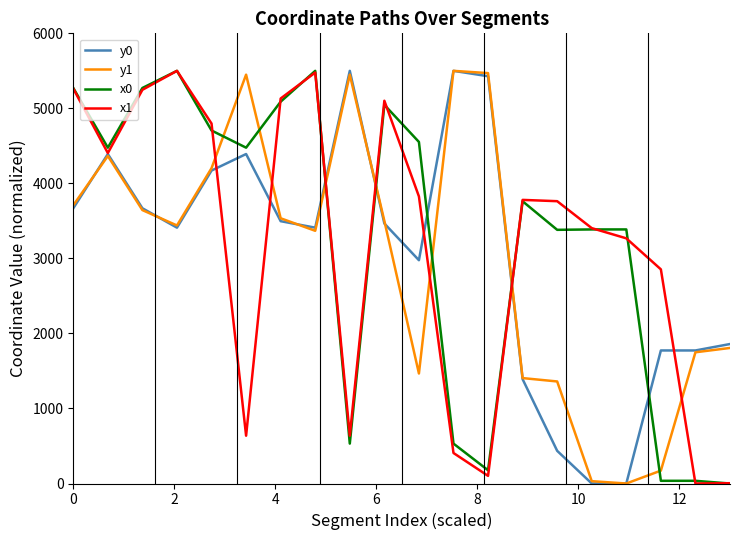

After their last crossing, which series has the higher values: x0 or y0?

y0